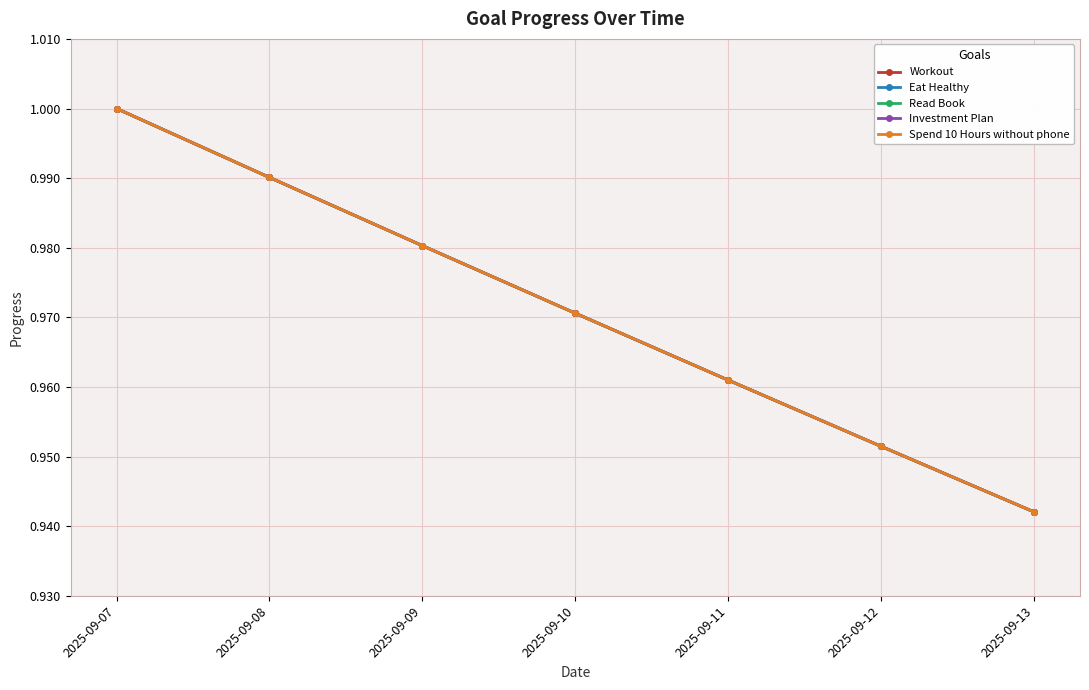

Is this an area chart (filled region under the line)?

No